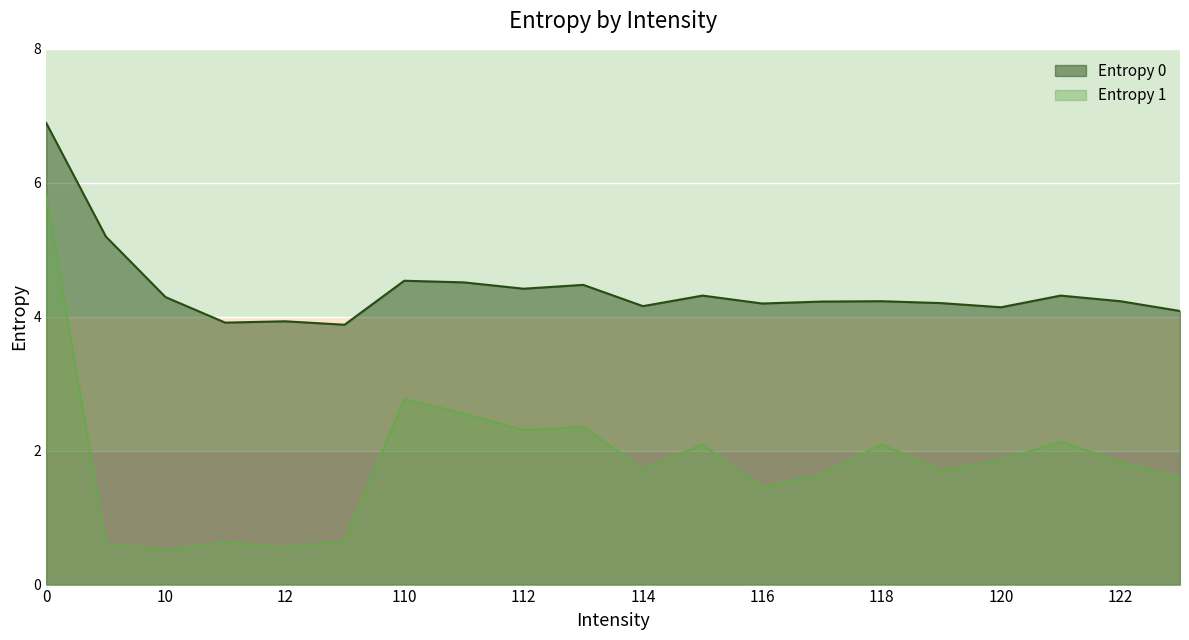

Where is Entropy 0 nearest to the value 5?

1